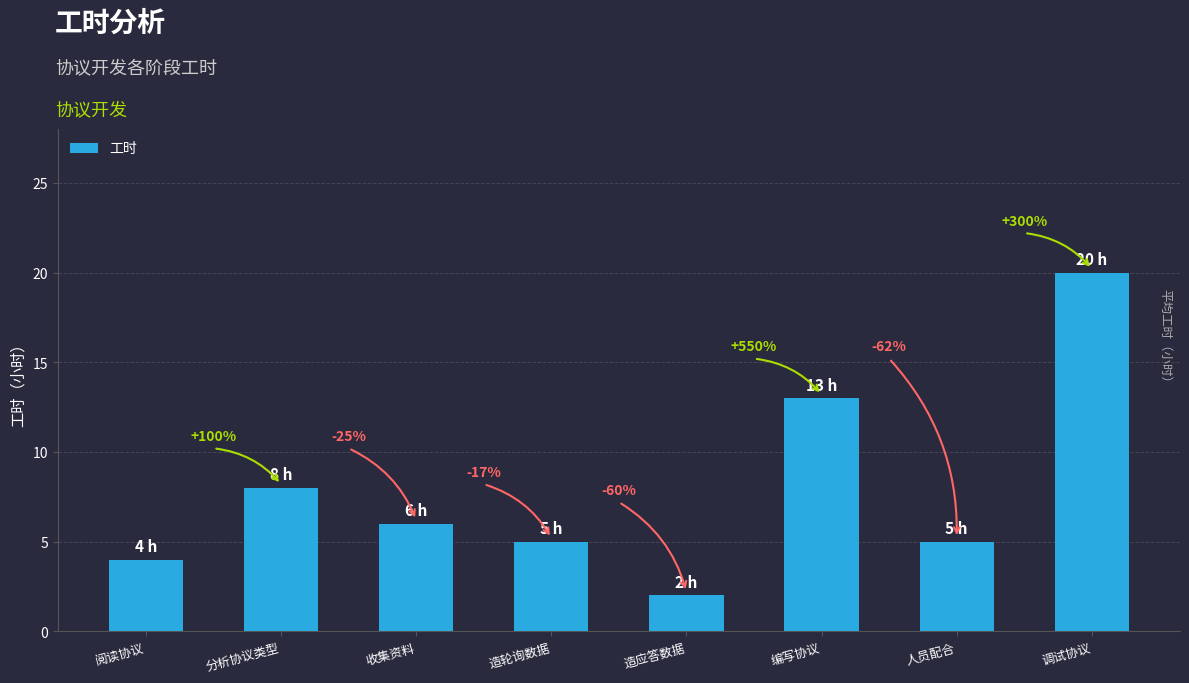

Are the bars horizontal?

No